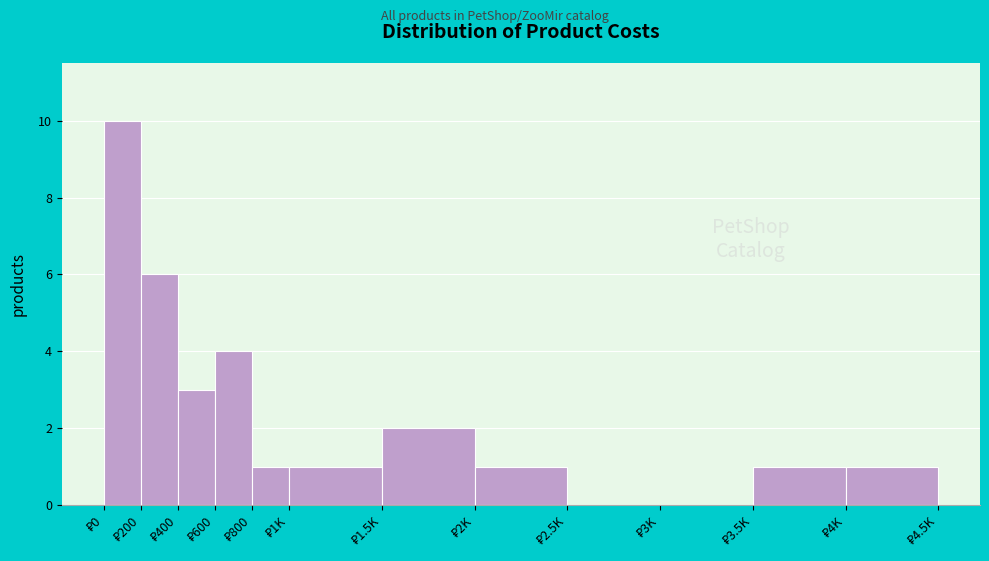

What is the greatest value displayed?

10